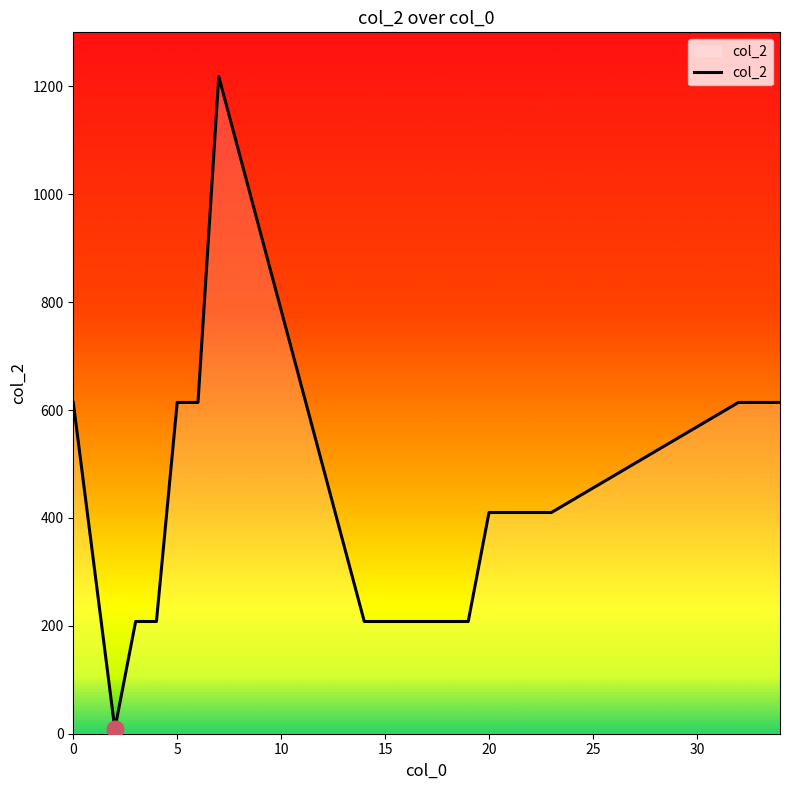

Does the chart have visible grid lines?

No